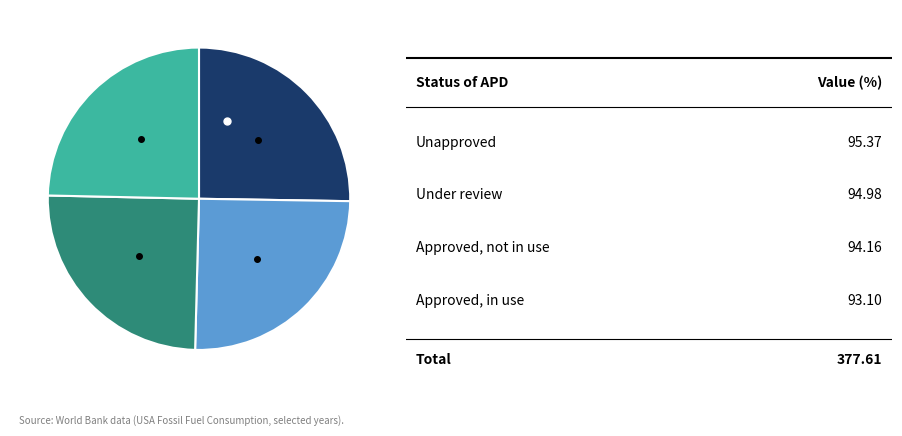

Is there any slice that represents more than half of the pie?

No